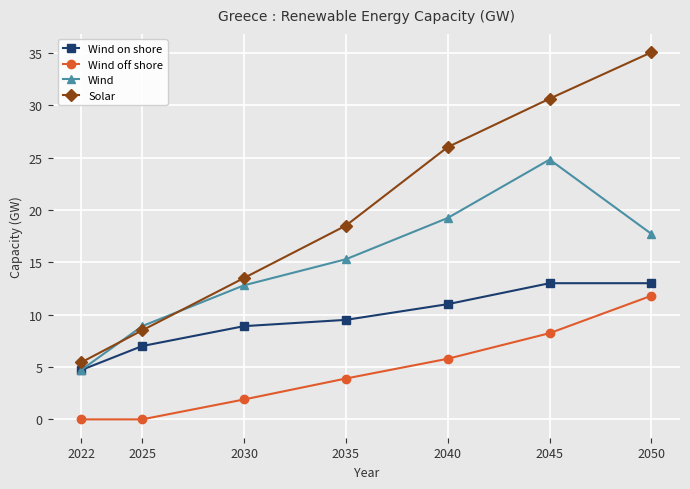

What is the approximate value of Solar at 2022?

5.4